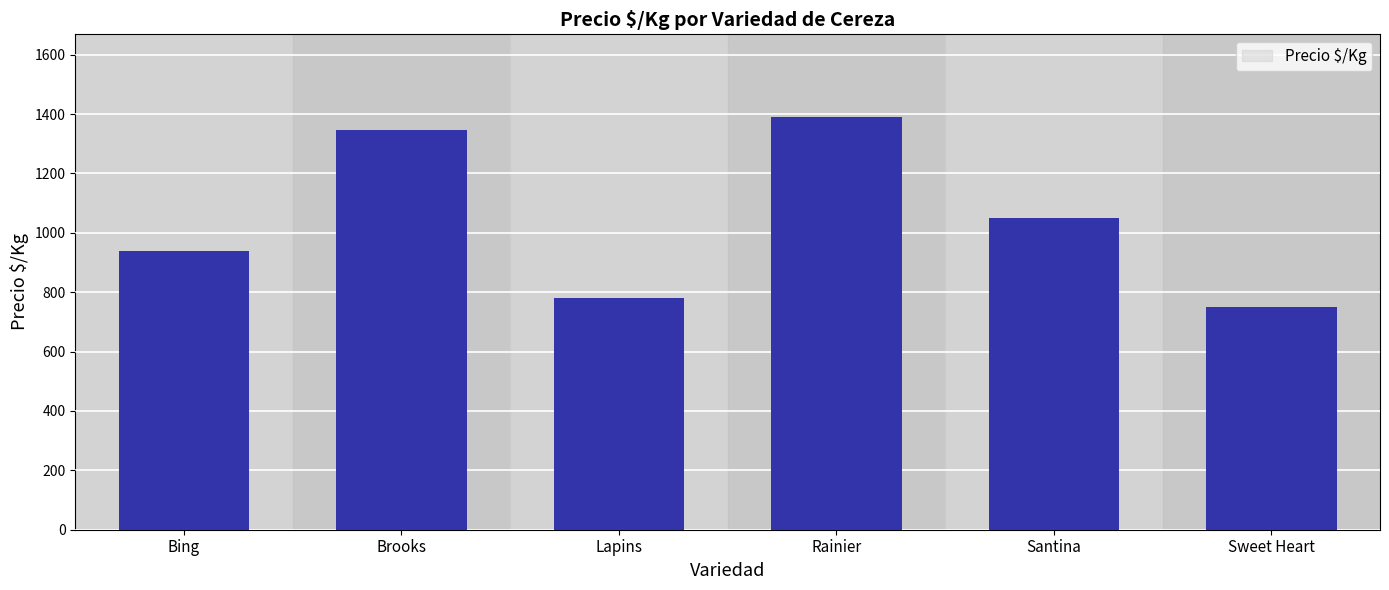

Between Brooks and Sweet Heart, which is larger?

Brooks